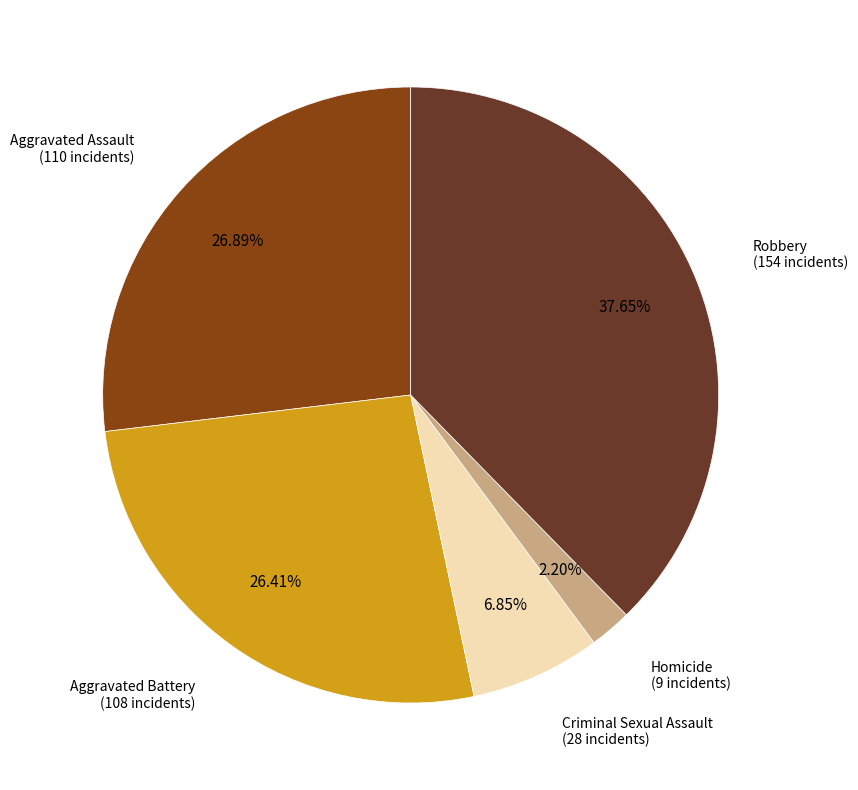

Is there any slice that represents more than half of the pie?

No